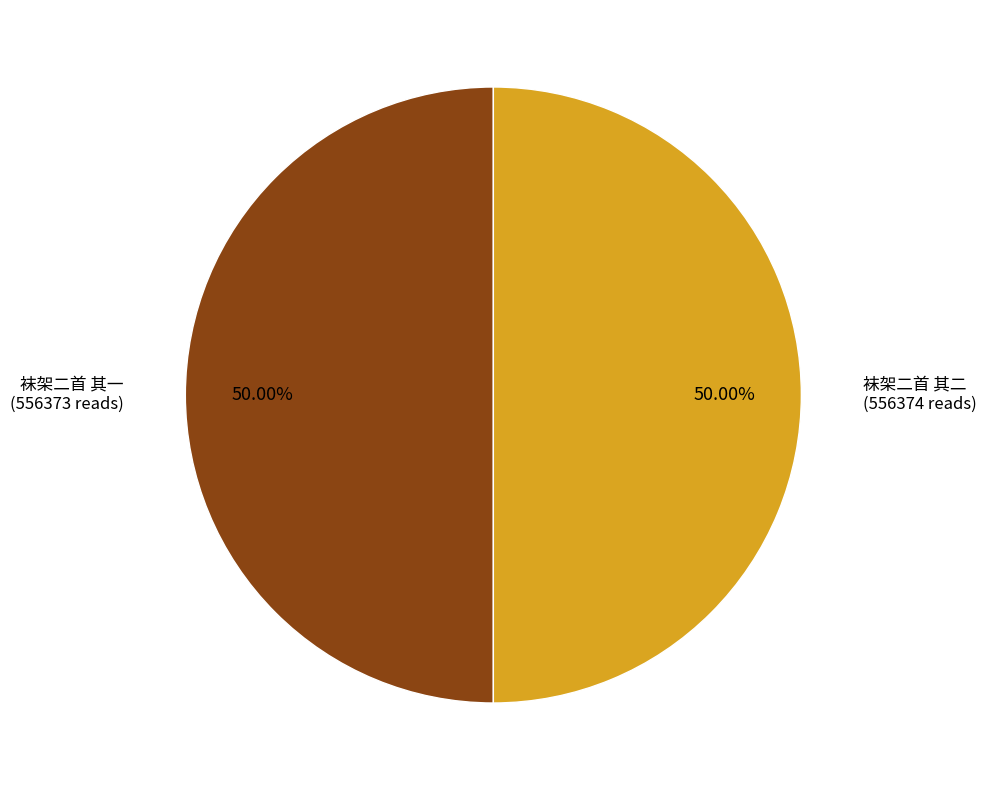

How many segments does this pie chart have?

2